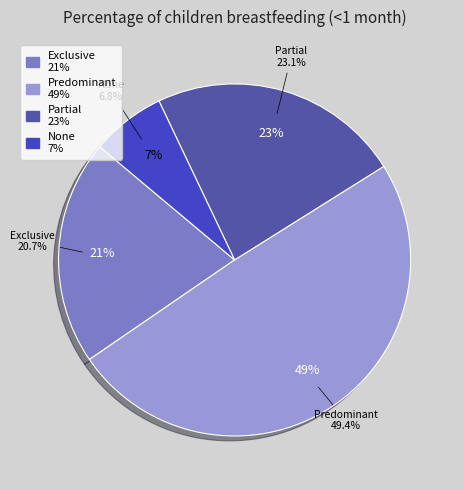

Which category has the smallest portion of the pie?

None